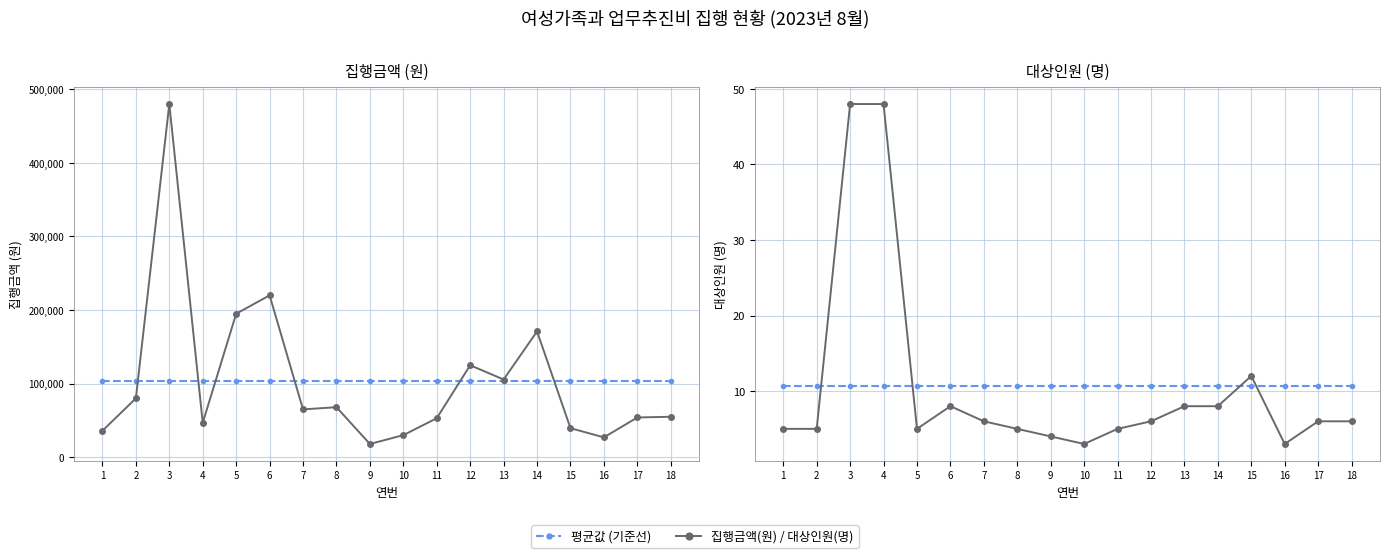

Where is the first local maximum for 대상인원(명)?

6